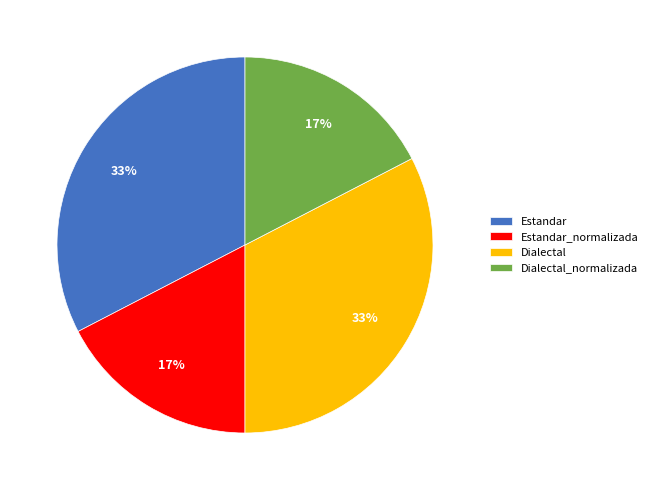

Approximately how many times larger is the value at Estandar compared to Estandar_normalizada?

1.9